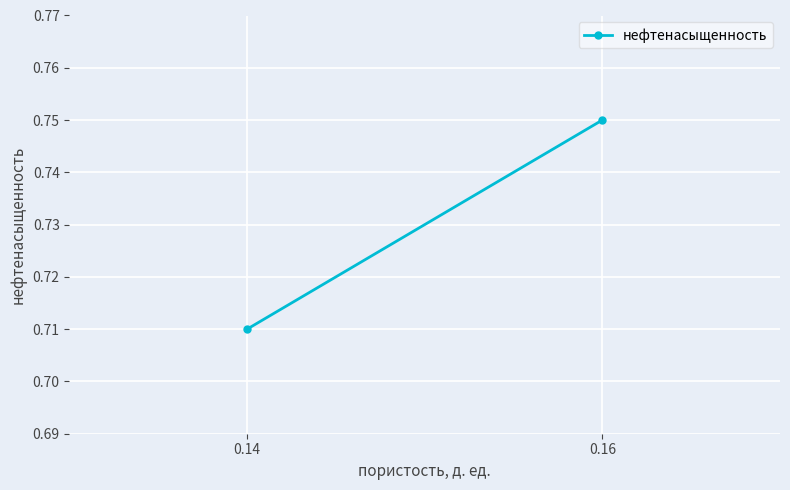

Which has a higher value, 0.16 or 0.14?

0.16